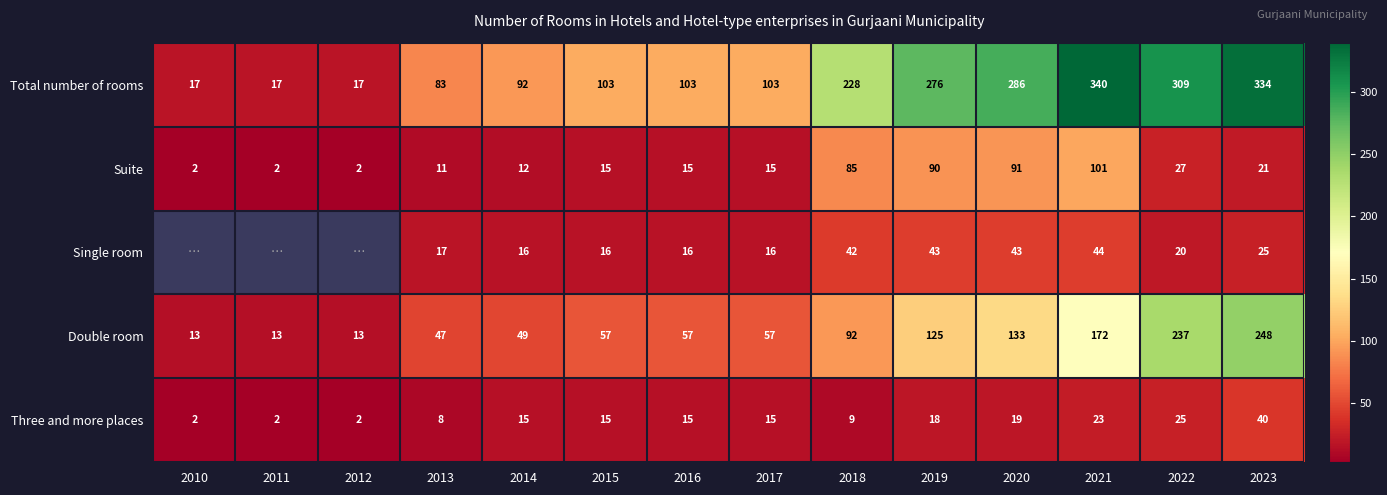

How many series are shown in this chart?

5